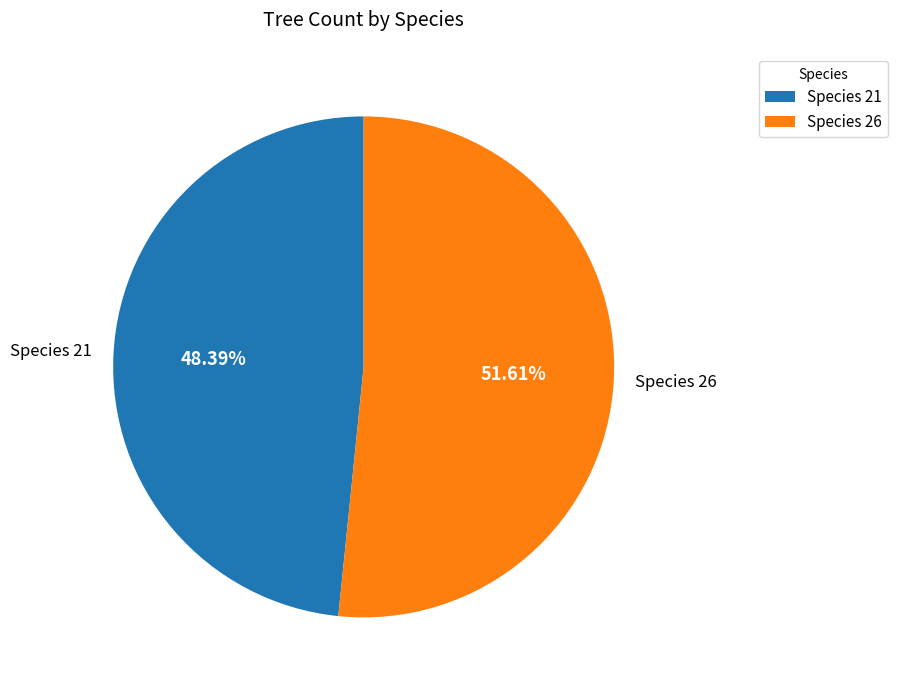

Count the number of slices in the pie.

2